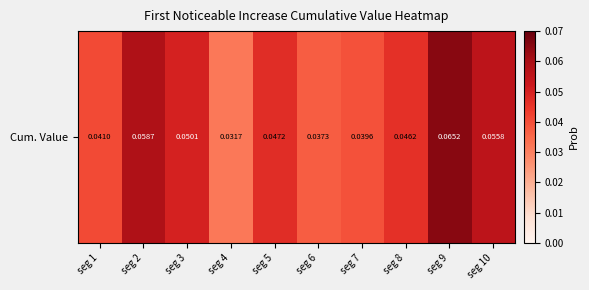

The chart shows a value of 0.0 at seg 7. True or false?

False